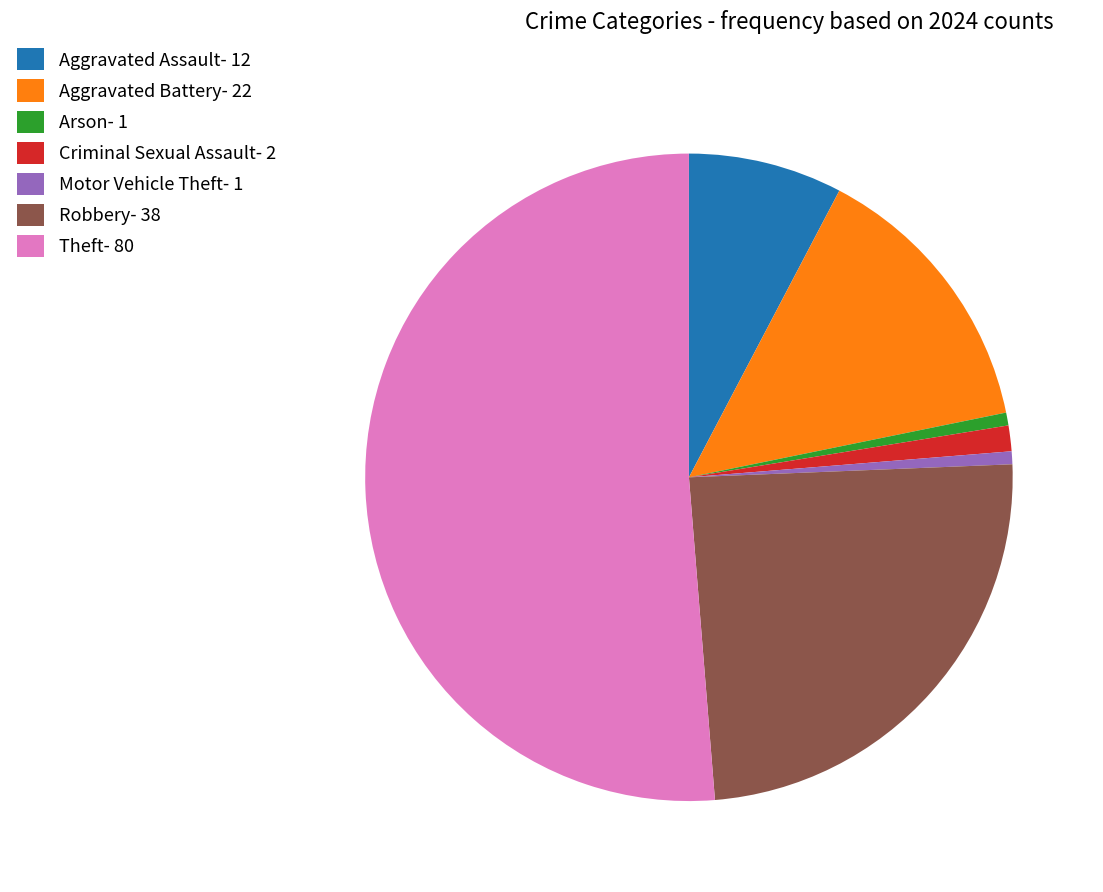

Approximately how many times larger is the value at Aggravated Assault compared to Arson?

12.0